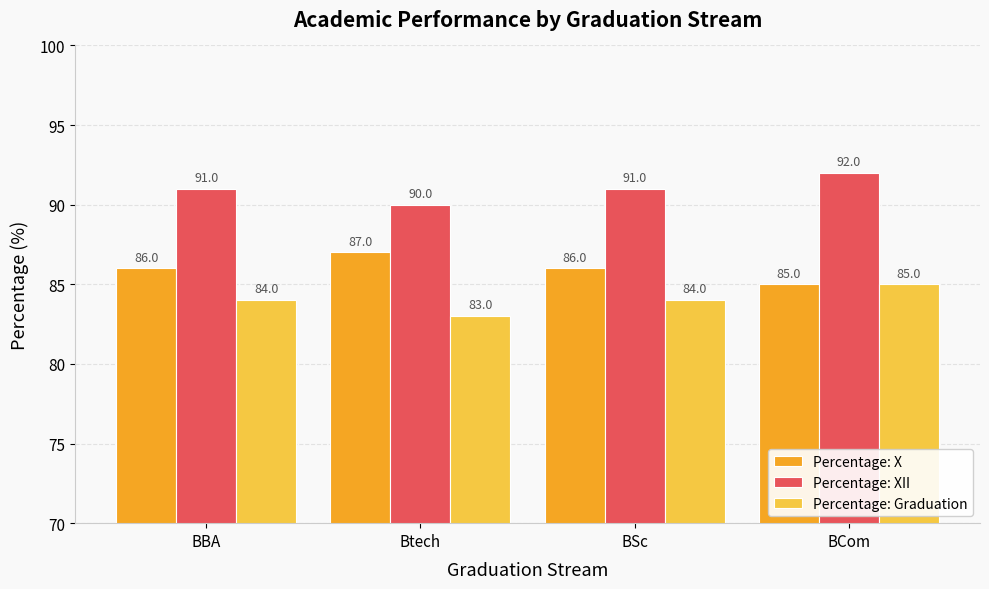

Is it true that Percentage: Graduation equals 84 at BBA?

True